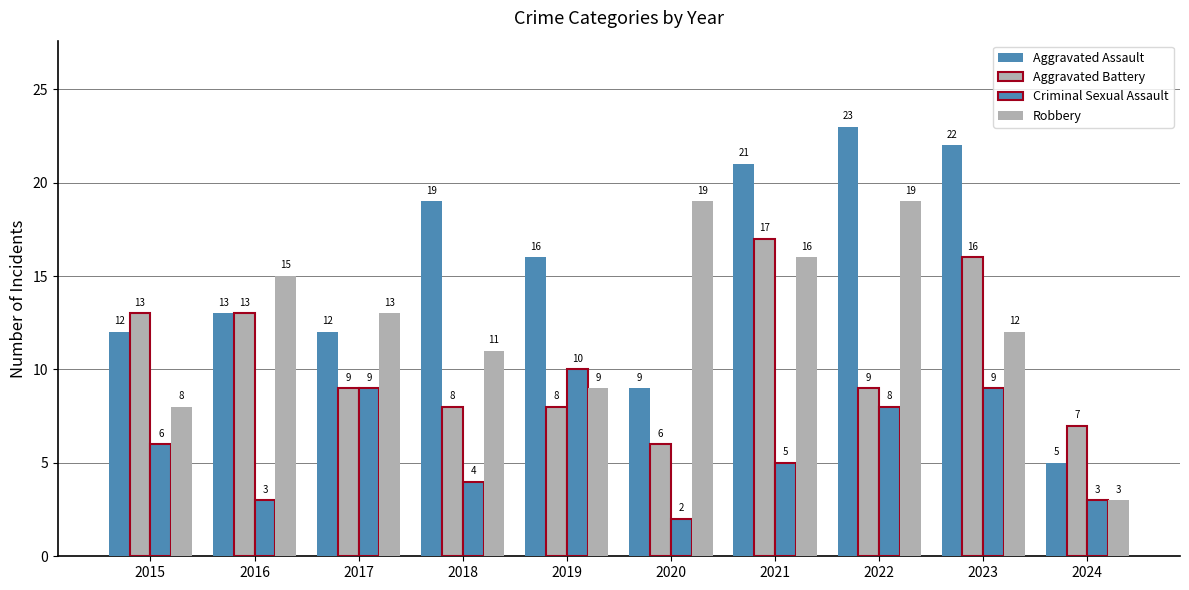

What is the highest value of the Robbery series?

19